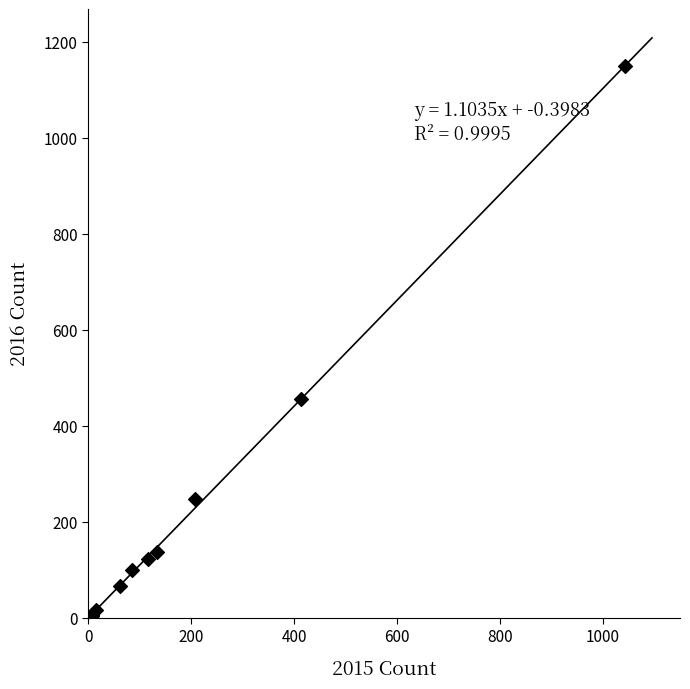

What Y value in the scatter plot is closest to 576?

455